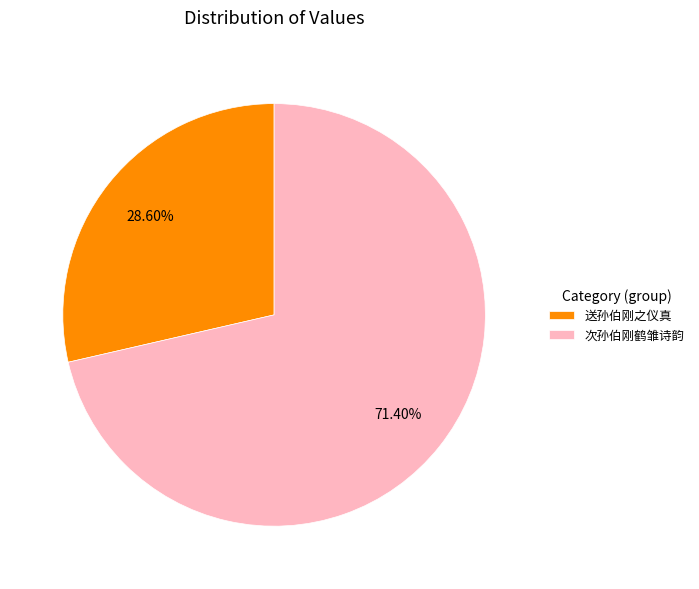

True or false: 送孙伯刚之仪真 accounts for 18% of the total.

False